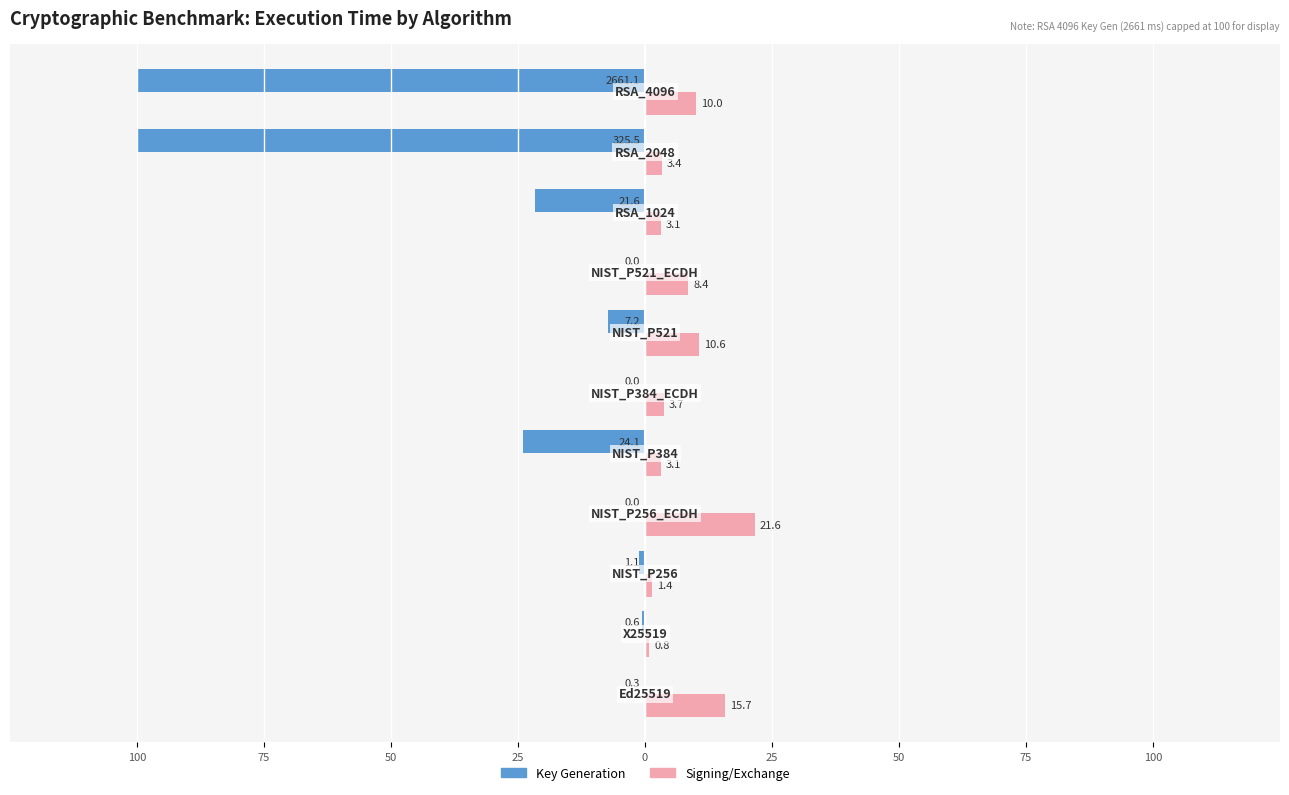

What are all the series names shown in the legend?

Key Generation, Signing/Exchange